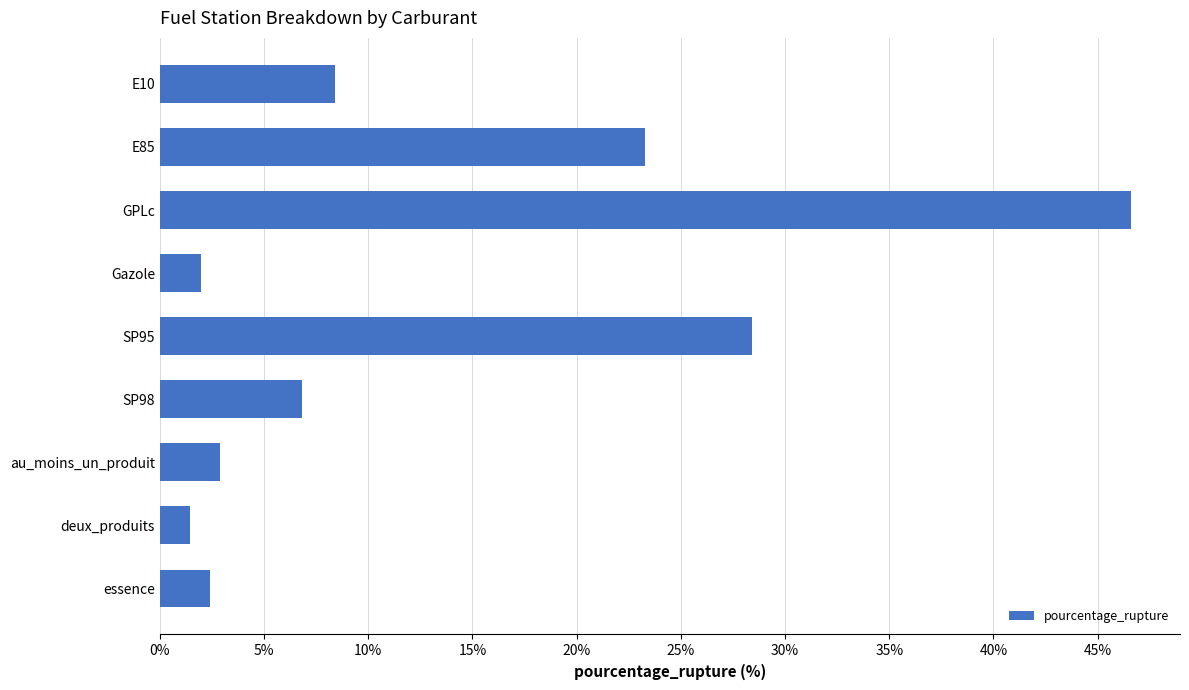

What position from the bottom is Gazole?

6